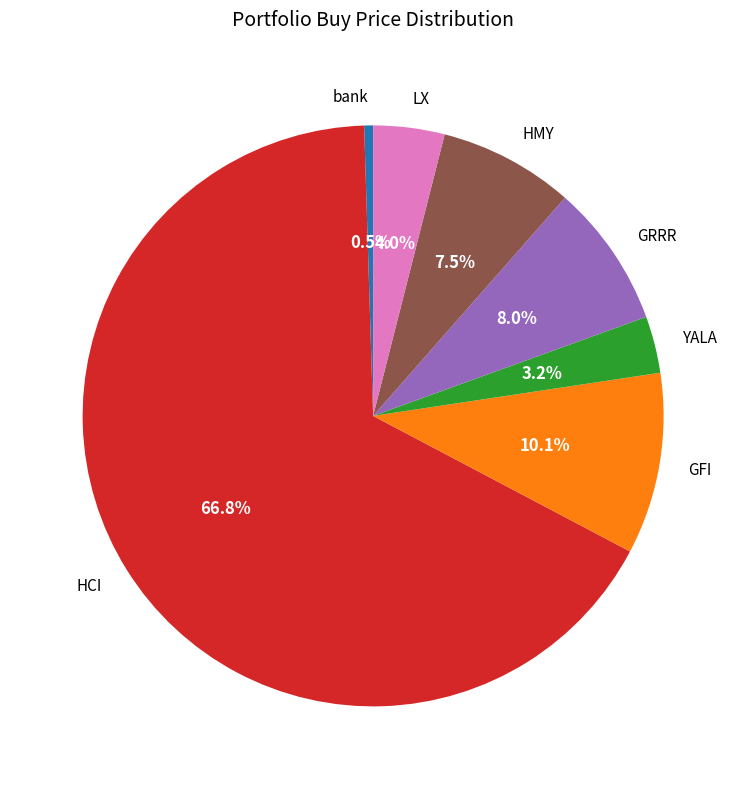

What is the ratio of the value at LX to the value at GFI?

0.4